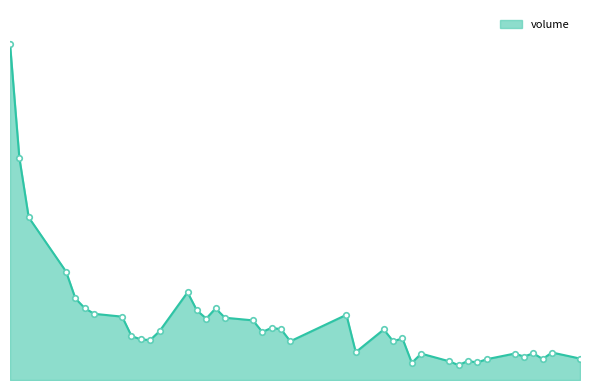

Does the chart display data point markers on the line(s)?

No